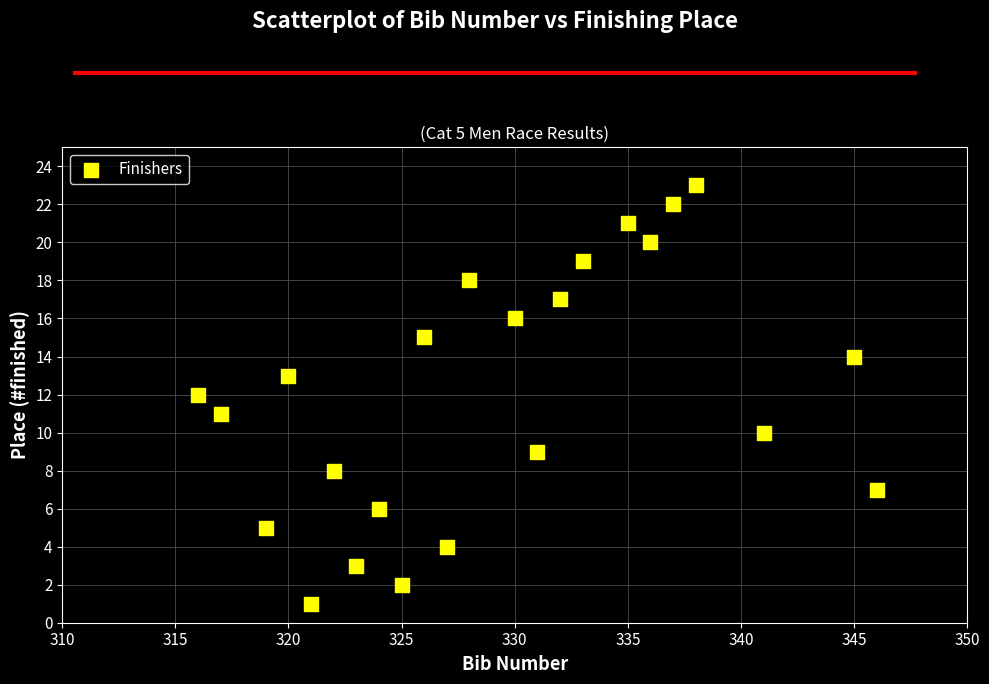

What is the range of X values (max minus min)?

30